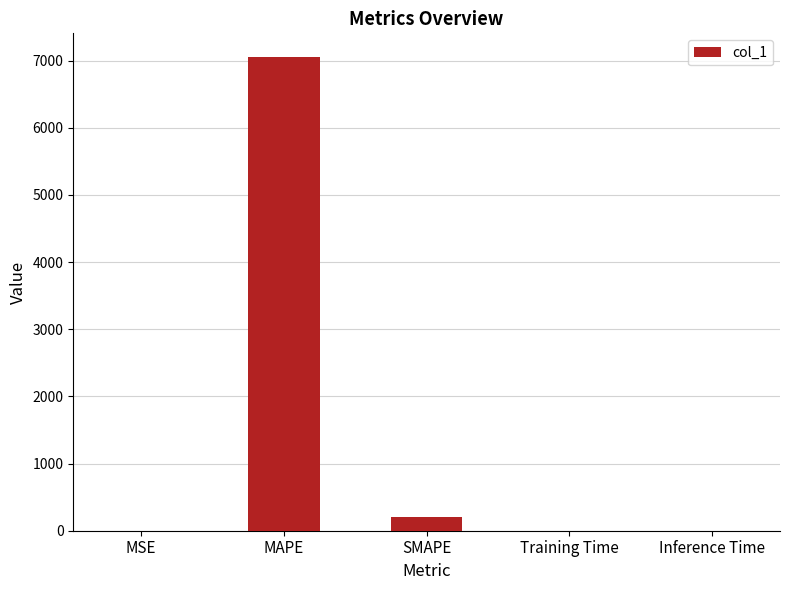

What is the sum of all values?

7253.4